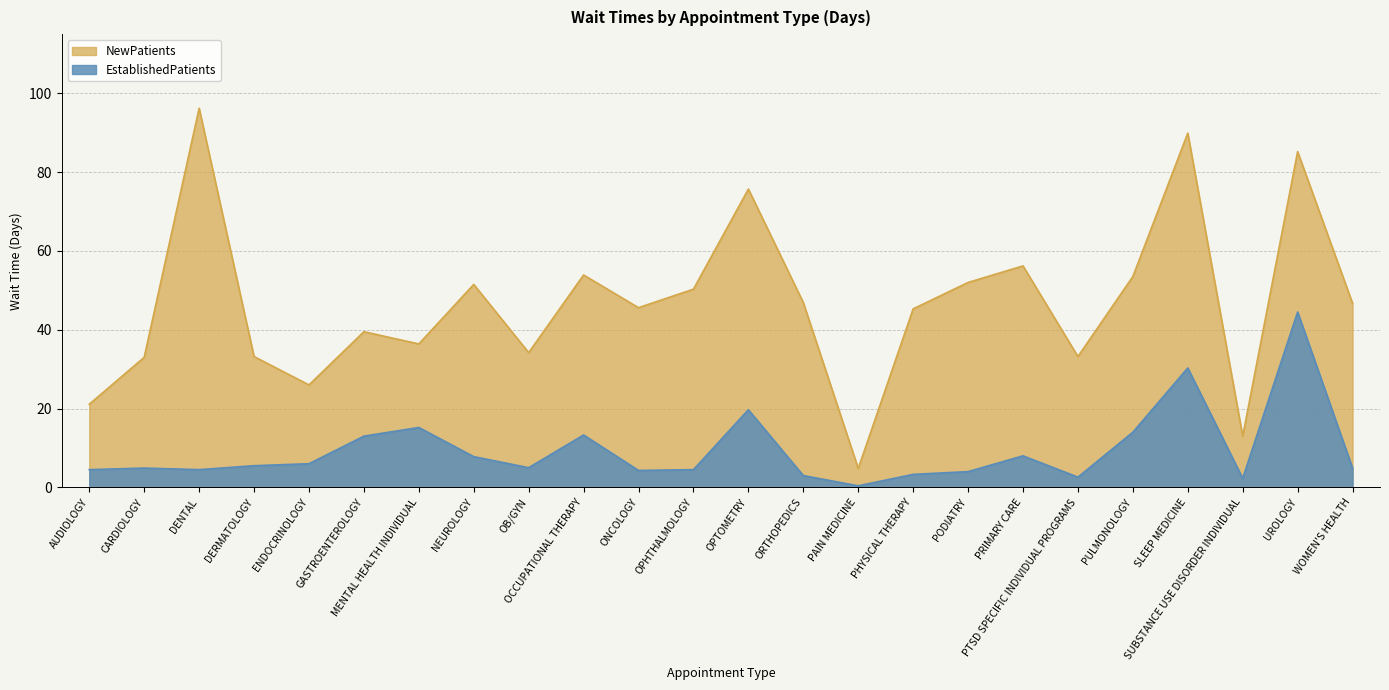

What is the difference between the NewPatients values at UROLOGY and GASTROENTEROLOGY?

45.7